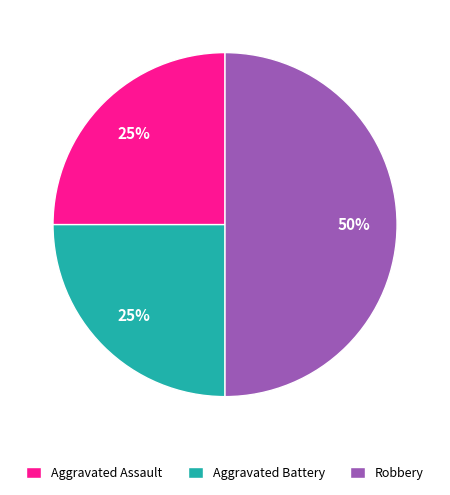

The Aggravated Battery slice represents 25% of the pie. True or false?

True